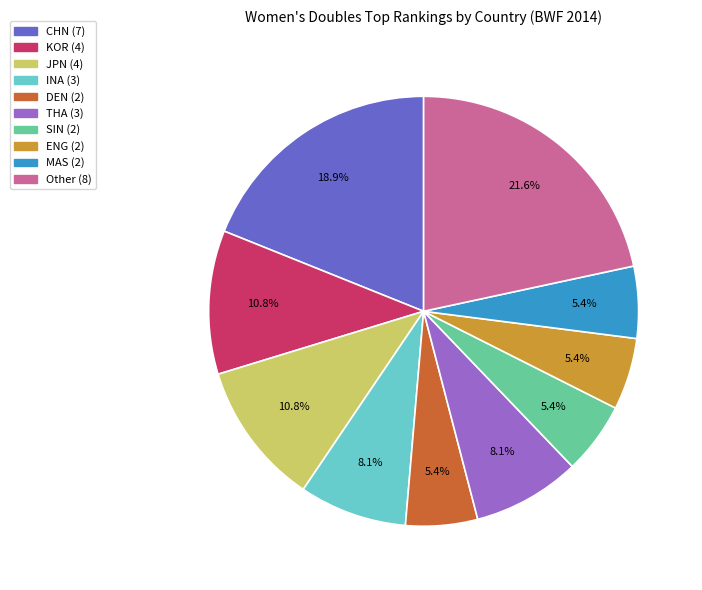

What percentage do MAS and KOR together represent?

16.2%